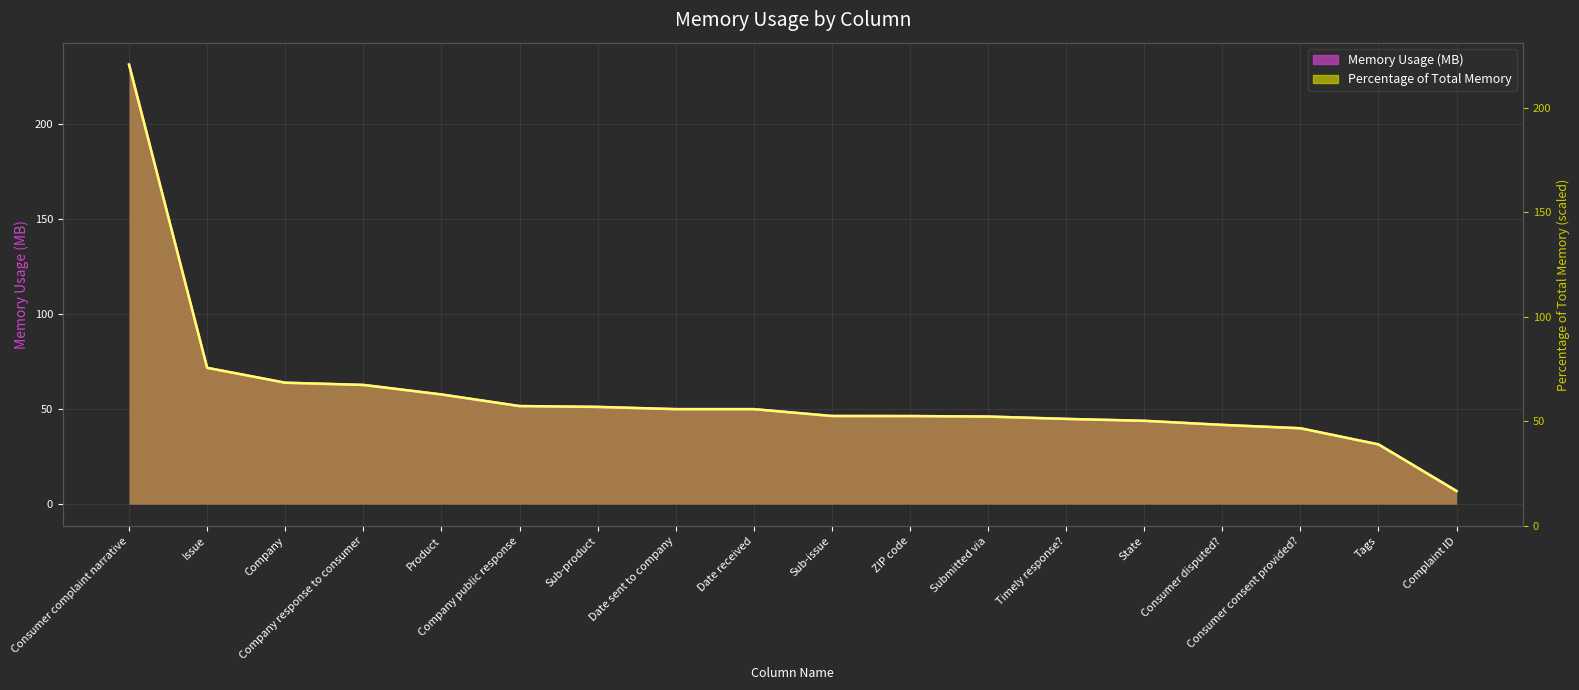

Which series has the widest spread of values?

Memory Usage (MB)